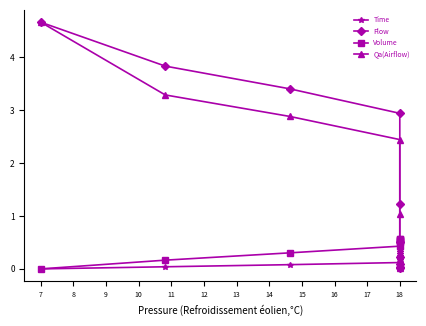

Which series changed the most between 7 and 18?

Qa(Airflow)